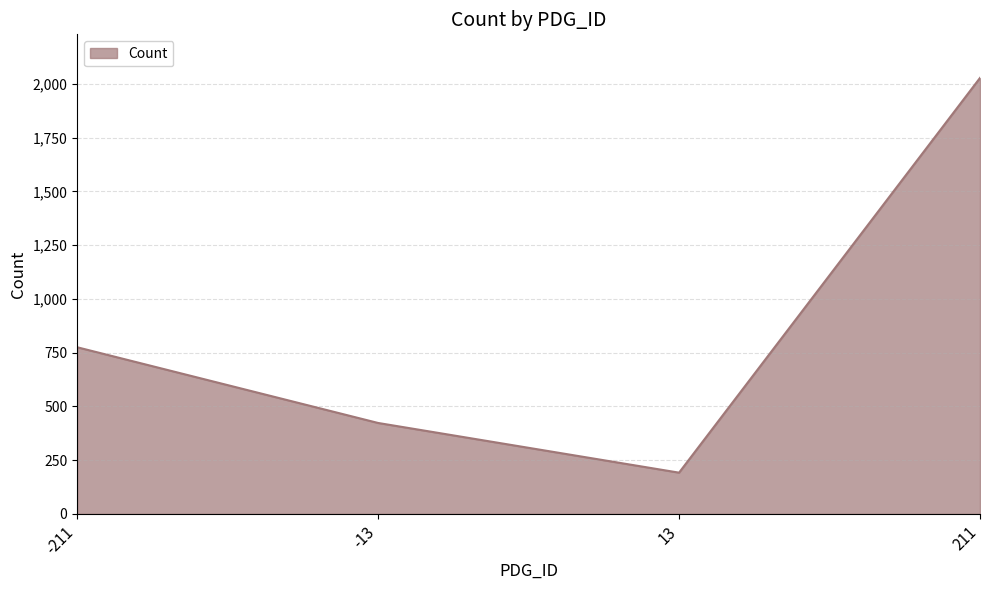

Rank the categories by value from highest to lowest.

211, -211, -13, 13